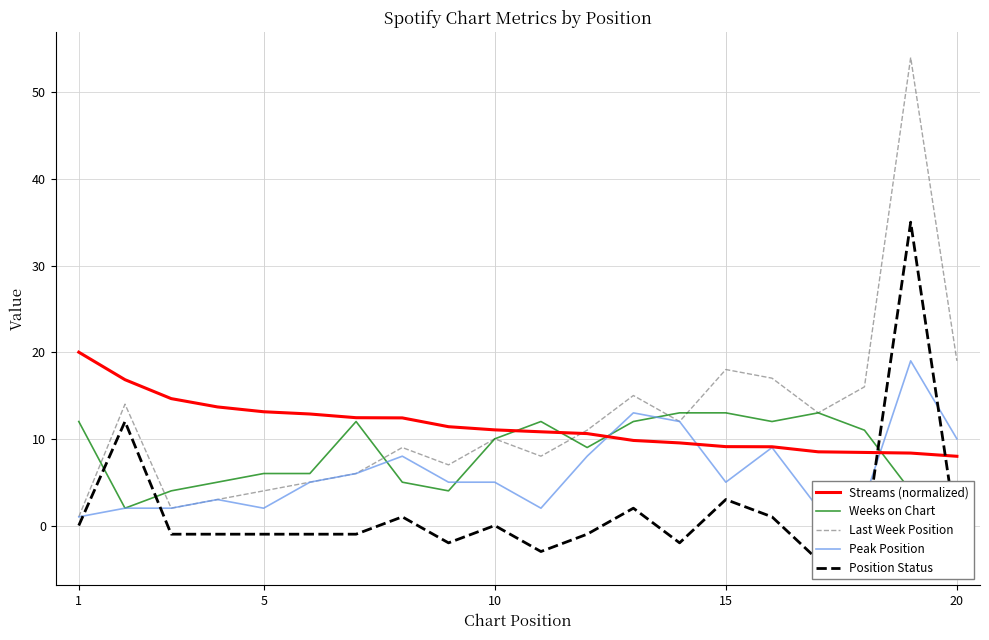

How many times do Streams (normalized) and Weeks on Chart cross each other?

4